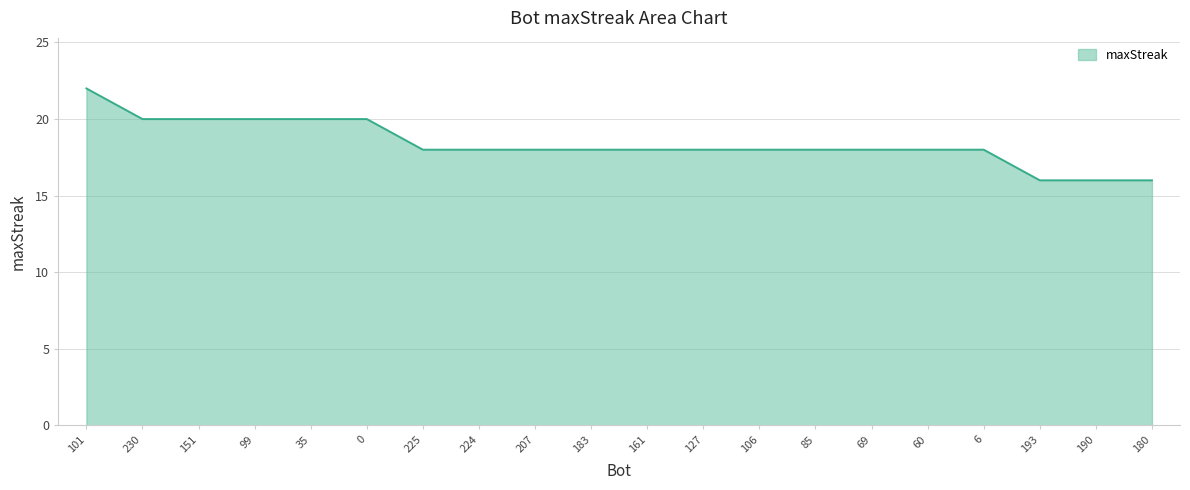

Reading left to right, extract all data points from this chart.

22	20	20	20	20	20	18	18	18	18	18	18	18	18	18	18	18	16	16	16